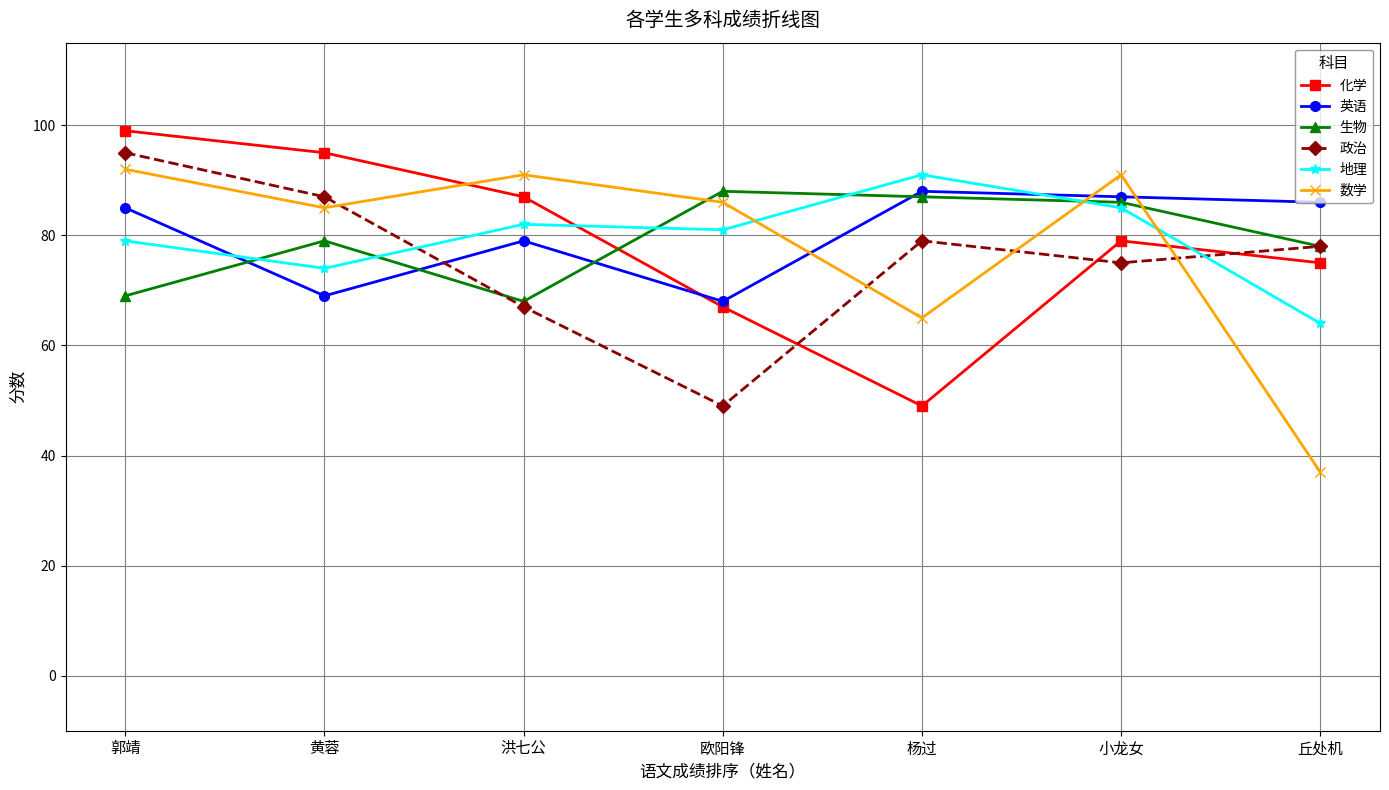

List the labels in order of 化学 value, largest first.

郭靖, 黄蓉, 洪七公, 小龙女, 丘处机, 欧阳锋, 杨过